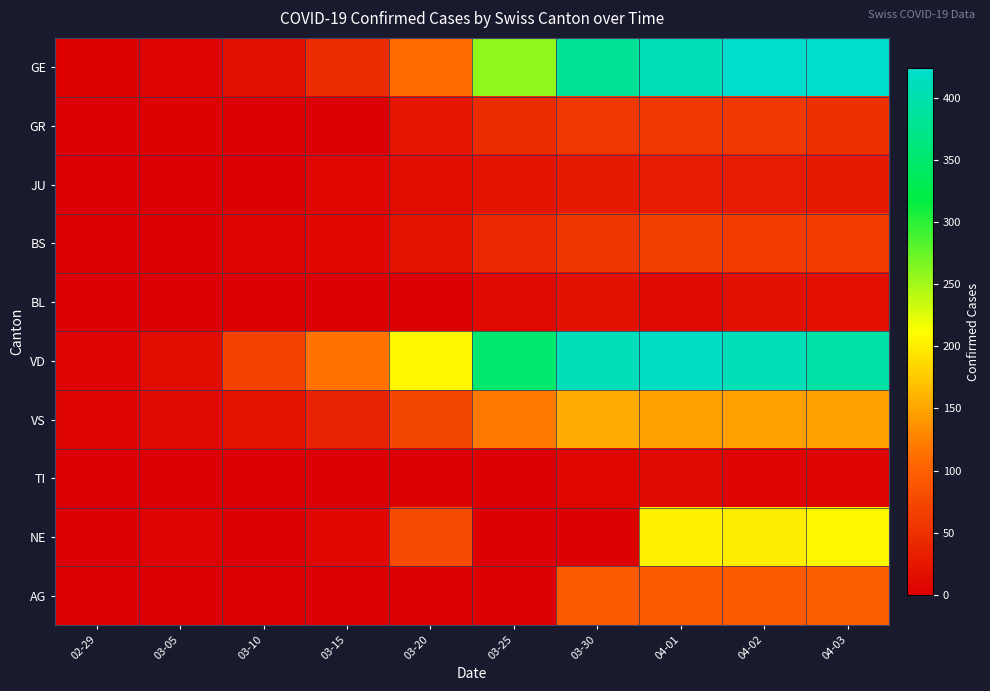

Which has a higher value, 03-05 or 03-30?

03-30